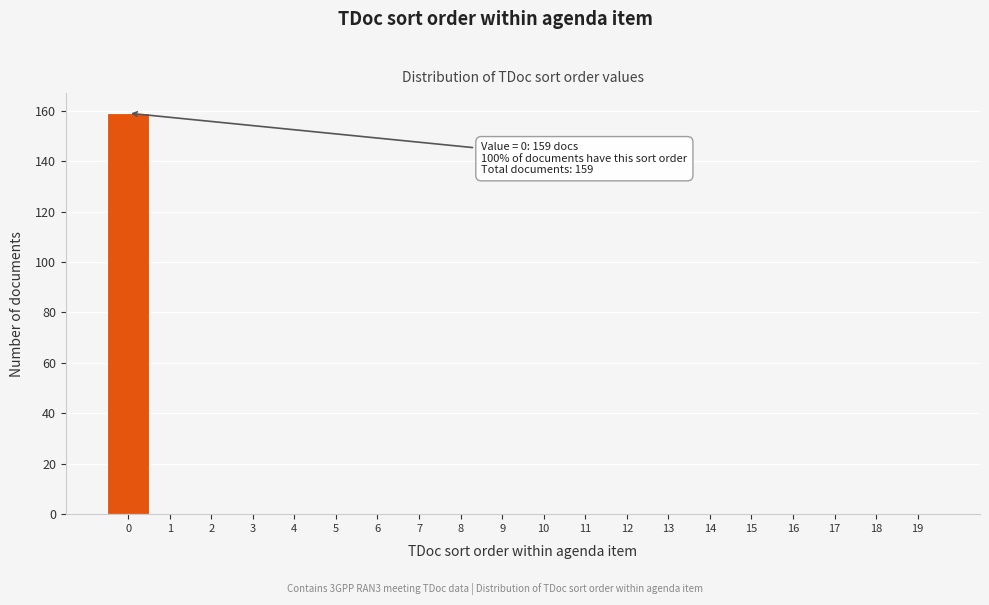

Reading left to right, what are all the values shown in this chart?

0=159	1=0	2=0	3=0	4=0	5=0	6=0	7=0	8=0	9=0	10=0	11=0	12=0	13=0	14=0	15=0	16=0	17=0	18=0	19=0